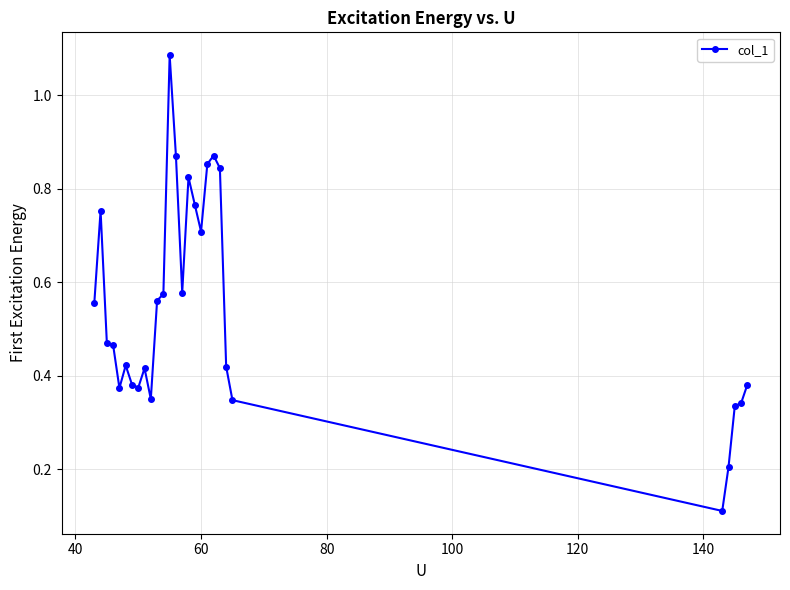

True or false: there are more than 1 points higher than both neighbors.

True